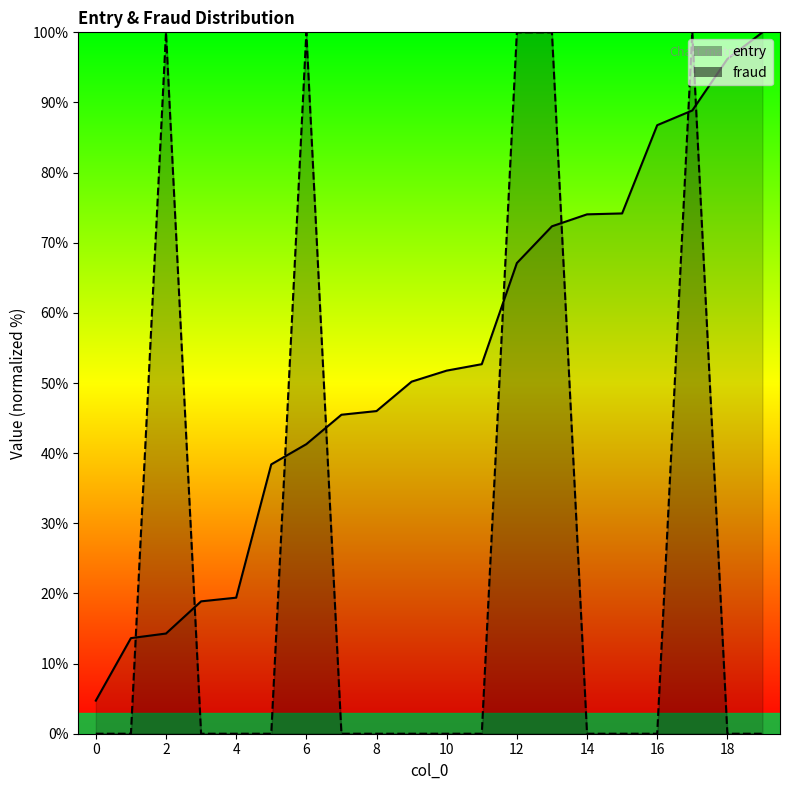

Reading right to left, what are all the values shown in this chart?

entry_line: 100.0	96.2	88.9	86.8	74.2	74.0	72.3	67.1	52.7	51.8	50.2	46.0	45.5	41.3	38.4	19.4	18.9	14.3	13.6	4.7
fraud_line: 0.0	0.0	100.0	0.0	0.0	0.0	100.0	100.0	0.0	0.0	0.0	0.0	0.0	100.0	0.0	0.0	0.0	100.0	0.0	0.0